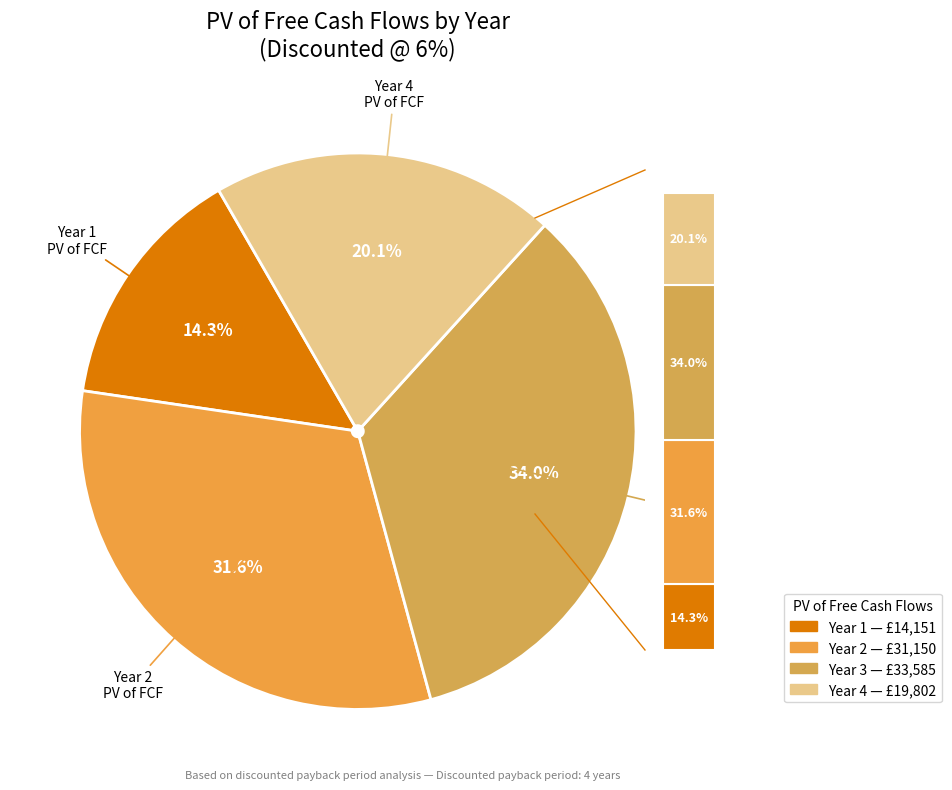

True or false: Cumulative FCF accounts for 11% of the total.

False